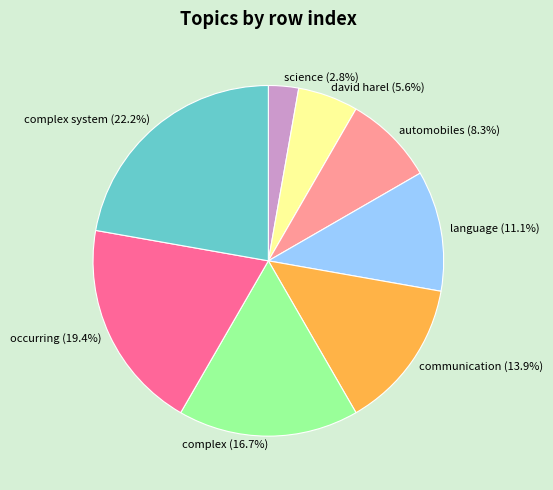

What portion of the pie excludes automobiles?

91.7%